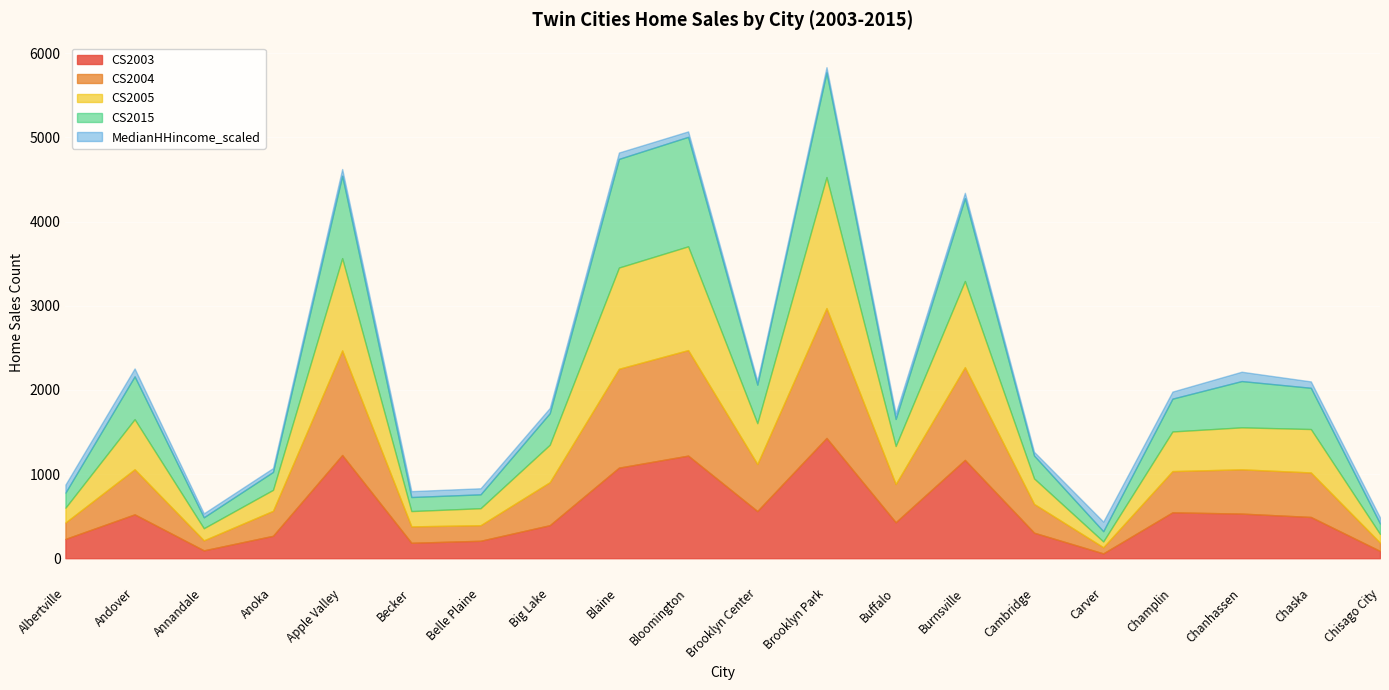

What is the difference between the highest and lowest values at Anoka?

251